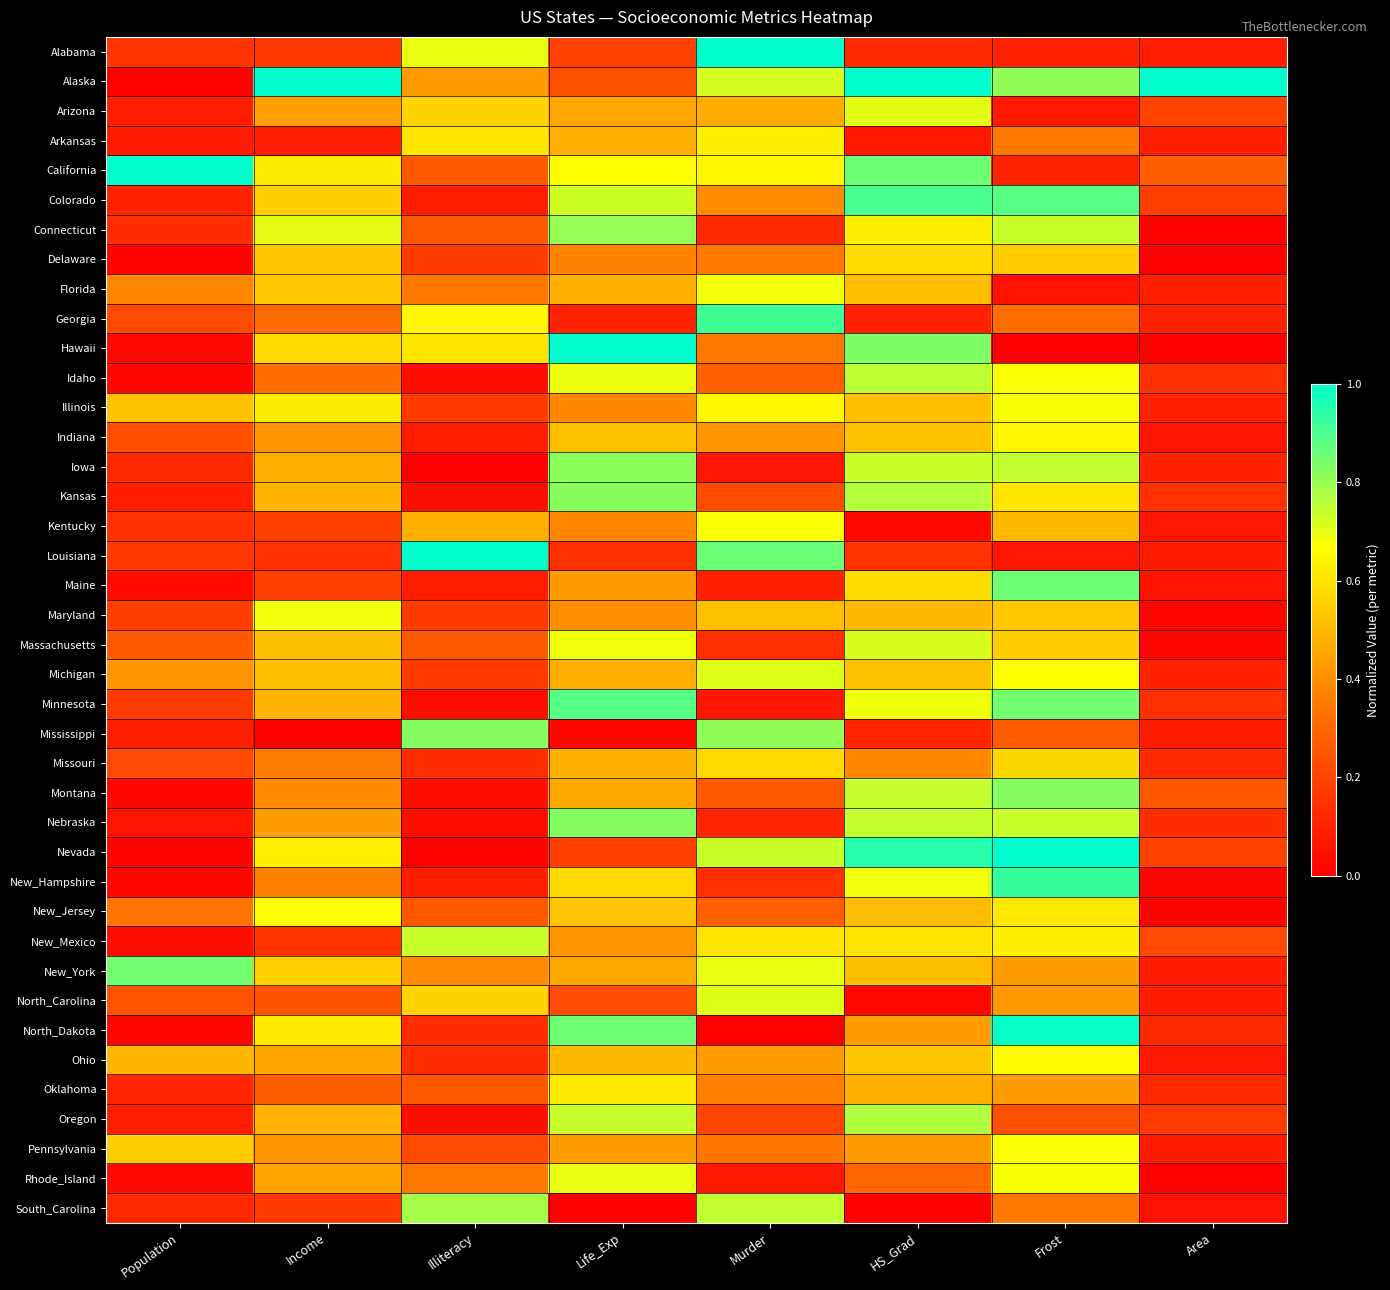

Reading right to left, what are all the values shown in this chart?

Alabama: Area=0.1	Frost=0.1	HS_Grad=0.1	Murder=1.0	Life_Exp=0.2	Illiteracy=0.7	Income=0.2	Population=0.2
Alaska: Area=1.0	Frost=0.8	HS_Grad=1.0	Murder=0.7	Life_Exp=0.2	Illiteracy=0.4	Income=1.0	Population=0.0
Arizona: Area=0.2	Frost=0.1	HS_Grad=0.7	Murder=0.5	Life_Exp=0.5	Illiteracy=0.6	Income=0.4	Population=0.1
Arkansas: Area=0.1	Frost=0.3	HS_Grad=0.1	Murder=0.6	Life_Exp=0.5	Illiteracy=0.6	Income=0.1	Population=0.1
California: Area=0.3	Frost=0.1	HS_Grad=0.9	Murder=0.6	Life_Exp=0.7	Illiteracy=0.3	Income=0.6	Population=1.0
Colorado: Area=0.2	Frost=0.9	HS_Grad=0.9	Murder=0.4	Life_Exp=0.7	Illiteracy=0.1	Income=0.6	Population=0.1
Connecticut: Area=0.0	Frost=0.7	HS_Grad=0.6	Murder=0.1	Life_Exp=0.8	Illiteracy=0.3	Income=0.7	Population=0.1
Delaware: Area=0.0	Frost=0.5	HS_Grad=0.6	Murder=0.4	Life_Exp=0.4	Illiteracy=0.2	Income=0.5	Population=0.0
Florida: Area=0.1	Frost=0.1	HS_Grad=0.5	Murder=0.7	Life_Exp=0.5	Illiteracy=0.3	Income=0.5	Population=0.4
Georgia: Area=0.1	Frost=0.3	HS_Grad=0.1	Murder=0.9	Life_Exp=0.1	Illiteracy=0.7	Income=0.3	Population=0.2
Hawaii: Area=0.0	Frost=0.0	HS_Grad=0.8	Murder=0.4	Life_Exp=1.0	Illiteracy=0.6	Income=0.6	Population=0.0
Idaho: Area=0.1	Frost=0.7	HS_Grad=0.8	Murder=0.3	Life_Exp=0.7	Illiteracy=0.0	Income=0.3	Population=0.0
Illinois: Area=0.1	Frost=0.7	HS_Grad=0.5	Murder=0.6	Life_Exp=0.4	Illiteracy=0.2	Income=0.6	Population=0.5
Indiana: Area=0.1	Frost=0.6	HS_Grad=0.5	Murder=0.4	Life_Exp=0.5	Illiteracy=0.1	Income=0.4	Population=0.2
Iowa: Area=0.1	Frost=0.7	HS_Grad=0.7	Murder=0.1	Life_Exp=0.8	Illiteracy=0.0	Income=0.5	Population=0.1
Kansas: Area=0.1	Frost=0.6	HS_Grad=0.8	Murder=0.2	Life_Exp=0.8	Illiteracy=0.0	Income=0.5	Population=0.1
Kentucky: Area=0.1	Frost=0.5	HS_Grad=0.0	Murder=0.7	Life_Exp=0.4	Illiteracy=0.5	Income=0.2	Population=0.1
Louisiana: Area=0.1	Frost=0.1	HS_Grad=0.2	Murder=0.9	Life_Exp=0.1	Illiteracy=1.0	Income=0.1	Population=0.2
Maine: Area=0.1	Frost=0.9	HS_Grad=0.6	Murder=0.1	Life_Exp=0.4	Illiteracy=0.1	Income=0.2	Population=0.0
Maryland: Area=0.0	Frost=0.5	HS_Grad=0.5	Murder=0.5	Life_Exp=0.4	Illiteracy=0.2	Income=0.7	Population=0.2
Massachusetts: Area=0.0	Frost=0.5	HS_Grad=0.7	Murder=0.1	Life_Exp=0.7	Illiteracy=0.3	Income=0.5	Population=0.3
Michigan: Area=0.1	Frost=0.7	HS_Grad=0.5	Murder=0.7	Life_Exp=0.5	Illiteracy=0.2	Income=0.5	Population=0.4
Minnesota: Area=0.1	Frost=0.9	HS_Grad=0.7	Murder=0.1	Life_Exp=0.9	Illiteracy=0.0	Income=0.5	Population=0.2
Mississippi: Area=0.1	Frost=0.3	HS_Grad=0.1	Murder=0.8	Life_Exp=0.0	Illiteracy=0.8	Income=0.0	Population=0.1
Missouri: Area=0.1	Frost=0.6	HS_Grad=0.4	Murder=0.6	Life_Exp=0.5	Illiteracy=0.1	Income=0.4	Population=0.2
Montana: Area=0.3	Frost=0.8	HS_Grad=0.7	Murder=0.3	Life_Exp=0.5	Illiteracy=0.0	Income=0.4	Population=0.0
Nebraska: Area=0.1	Frost=0.7	HS_Grad=0.7	Murder=0.1	Life_Exp=0.8	Illiteracy=0.0	Income=0.4	Population=0.1
Nevada: Area=0.2	Frost=1.0	HS_Grad=0.9	Murder=0.7	Life_Exp=0.2	Illiteracy=0.0	Income=0.6	Population=0.0
New_Hampshire: Area=0.0	Frost=0.9	HS_Grad=0.7	Murder=0.1	Life_Exp=0.6	Illiteracy=0.1	Income=0.4	Population=0.0
New_Jersey: Area=0.0	Frost=0.6	HS_Grad=0.5	Murder=0.3	Life_Exp=0.5	Illiteracy=0.3	Income=0.7	Population=0.3
New_Mexico: Area=0.2	Frost=0.6	HS_Grad=0.6	Murder=0.6	Life_Exp=0.4	Illiteracy=0.7	Income=0.2	Population=0.0
New_York: Area=0.1	Frost=0.4	HS_Grad=0.5	Murder=0.7	Life_Exp=0.5	Illiteracy=0.4	Income=0.6	Population=0.9
North_Carolina: Area=0.1	Frost=0.4	HS_Grad=0.0	Murder=0.7	Life_Exp=0.2	Illiteracy=0.6	Income=0.2	Population=0.2
North_Dakota: Area=0.1	Frost=1.0	HS_Grad=0.4	Murder=0.0	Life_Exp=0.9	Illiteracy=0.1	Income=0.6	Population=0.0
Ohio: Area=0.1	Frost=0.7	HS_Grad=0.5	Murder=0.4	Life_Exp=0.5	Illiteracy=0.1	Income=0.5	Population=0.5
Oklahoma: Area=0.1	Frost=0.4	HS_Grad=0.5	Murder=0.4	Life_Exp=0.6	Illiteracy=0.3	Income=0.3	Population=0.1
Oregon: Area=0.2	Frost=0.2	HS_Grad=0.8	Murder=0.2	Life_Exp=0.7	Illiteracy=0.0	Income=0.5	Population=0.1
Pennsylvania: Area=0.1	Frost=0.7	HS_Grad=0.4	Murder=0.3	Life_Exp=0.4	Illiteracy=0.2	Income=0.4	Population=0.6
Rhode_Island: Area=0.0	Frost=0.7	HS_Grad=0.3	Murder=0.1	Life_Exp=0.7	Illiteracy=0.3	Income=0.5	Population=0.0
South_Carolina: Area=0.1	Frost=0.3	HS_Grad=0.0	Murder=0.7	Life_Exp=0.0	Illiteracy=0.8	Income=0.2	Population=0.1